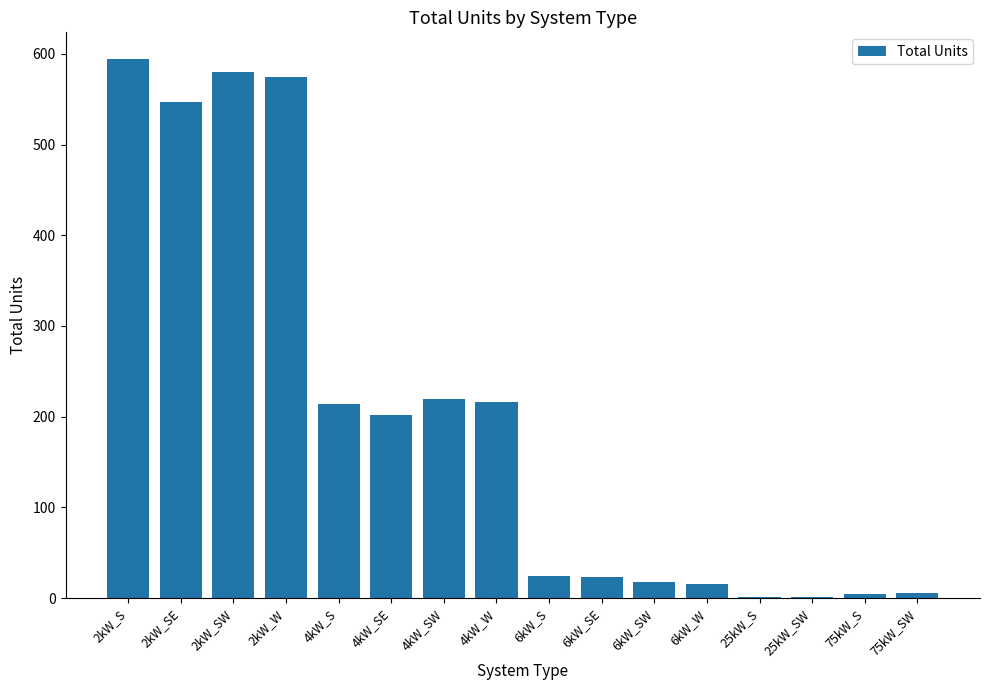

At which label is the value closest to 297?

4kW_SW